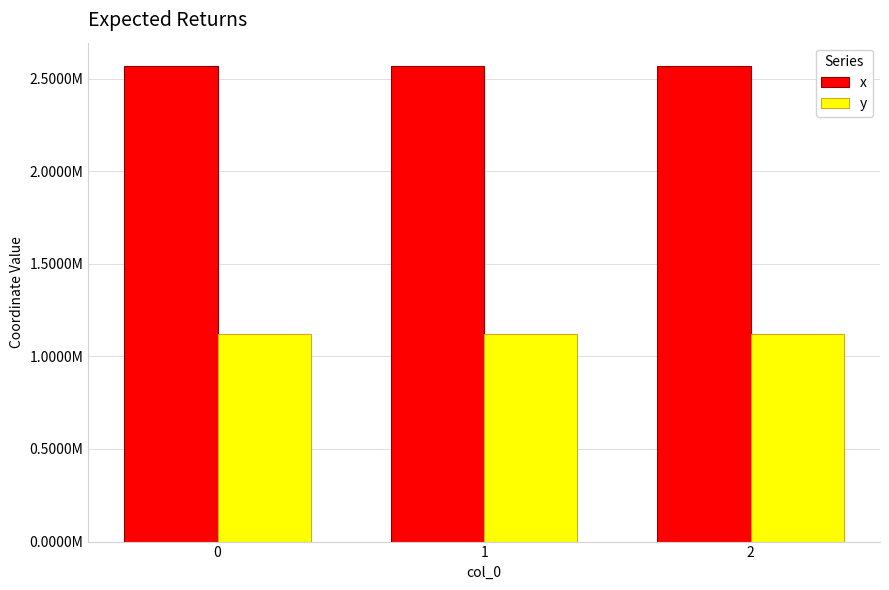

Does the chart contain stacked bars?

No